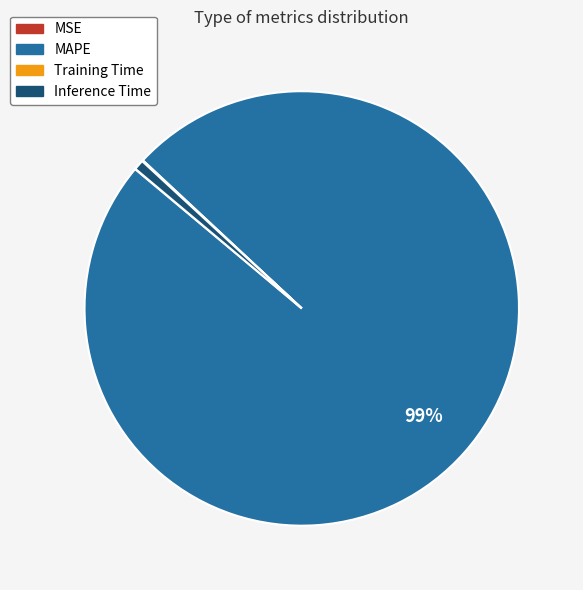

True or false: Inference Time accounts for 11% of the total.

False